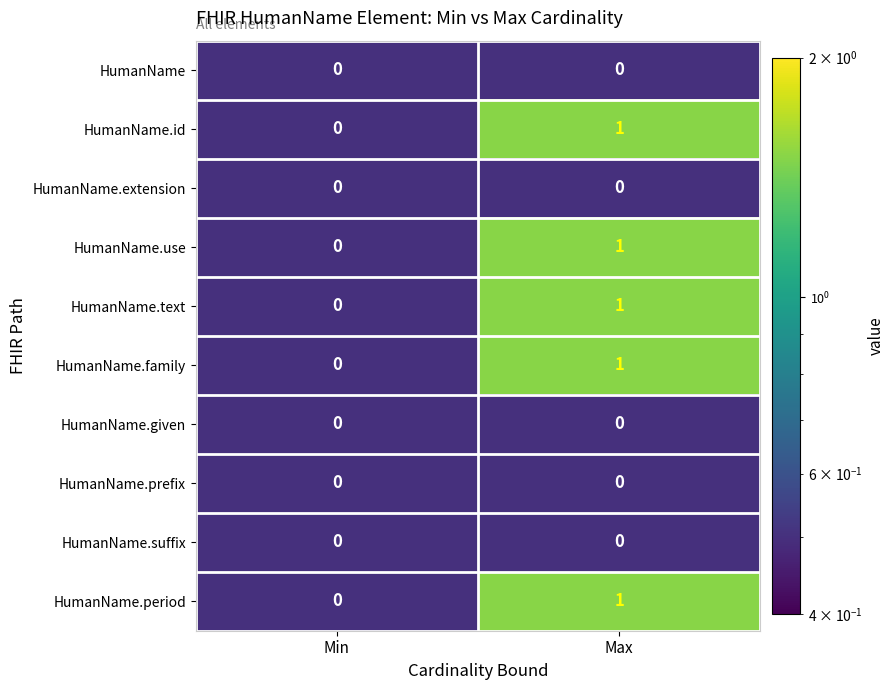

At which category is the sum across all series the highest?

Max